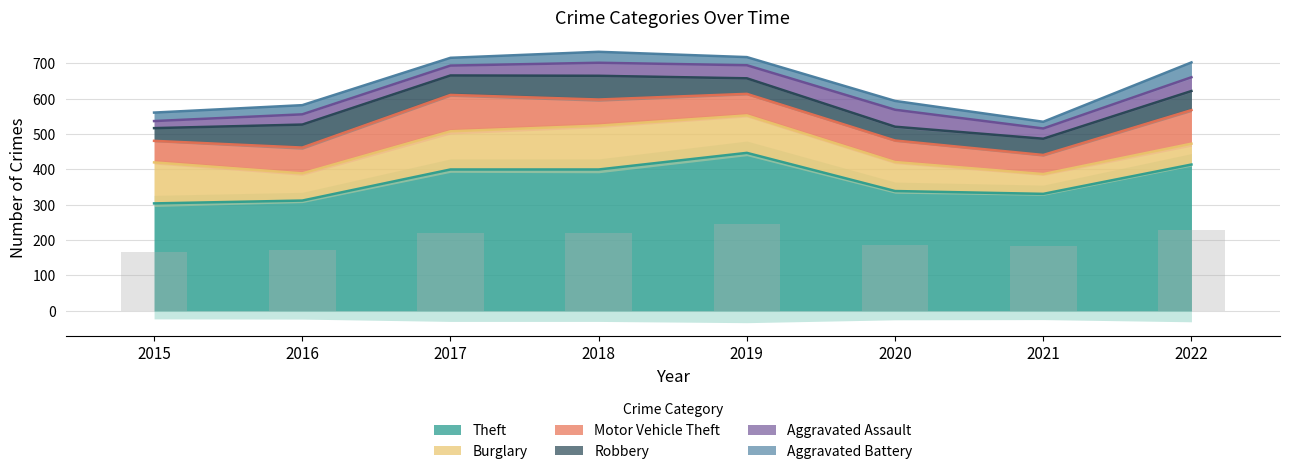

What is the difference between the highest and lowest values at 2020?

314